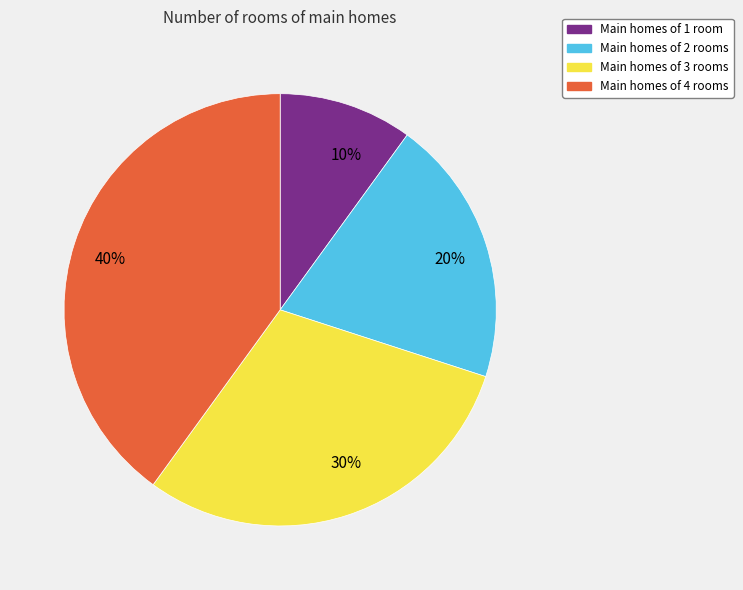

How many slices are in this pie chart?

4